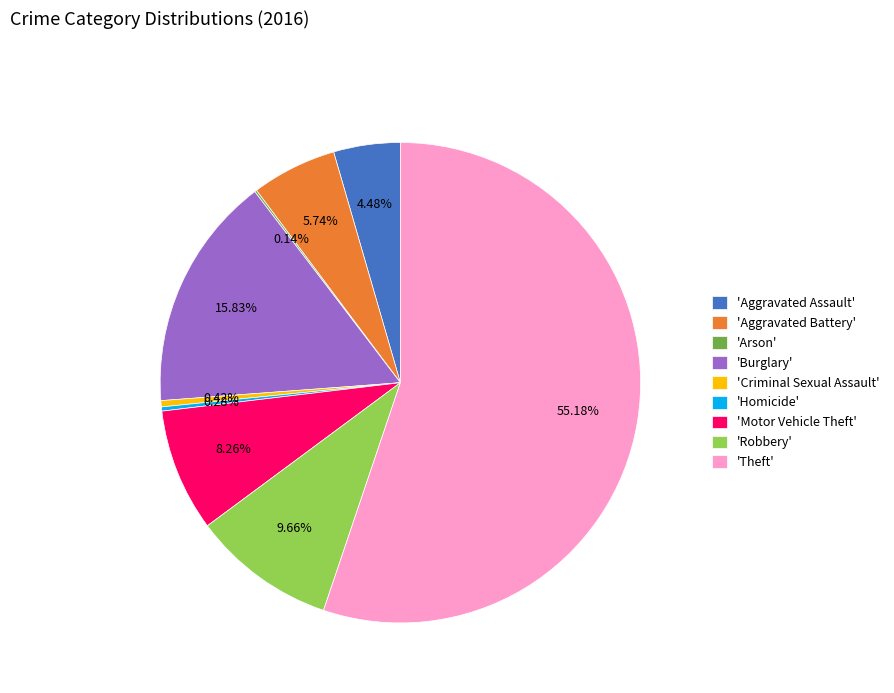

Is there a majority slice in this chart?

Yes